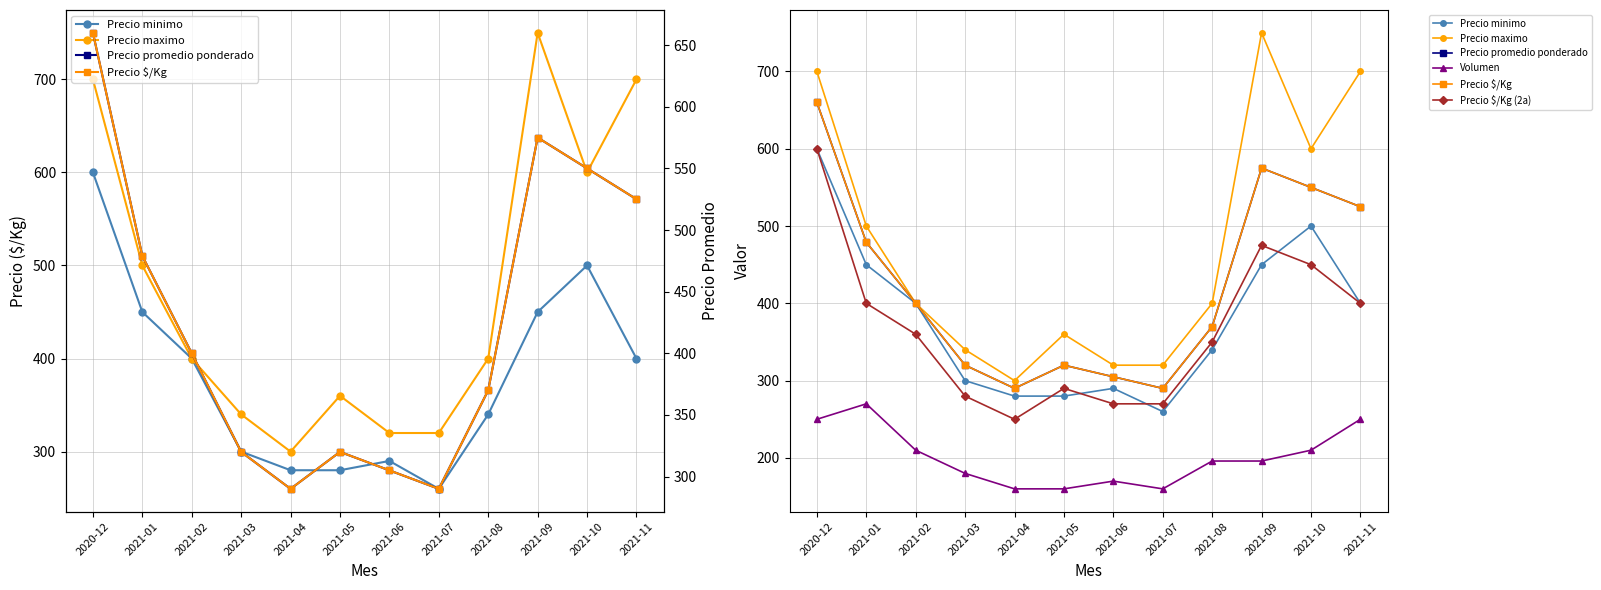

What is the approximate value of Precio maximo at 2020-12?

700